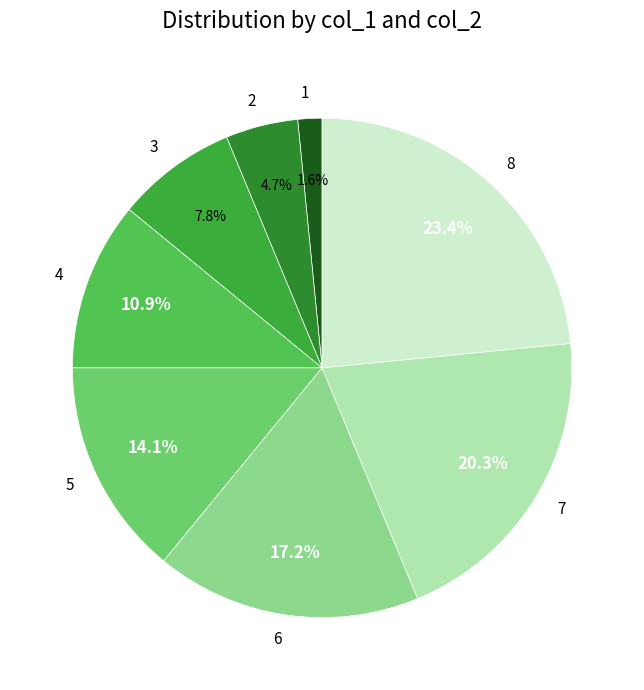

To the nearest percent, what is the combined percentage of 7 and 4?

31%